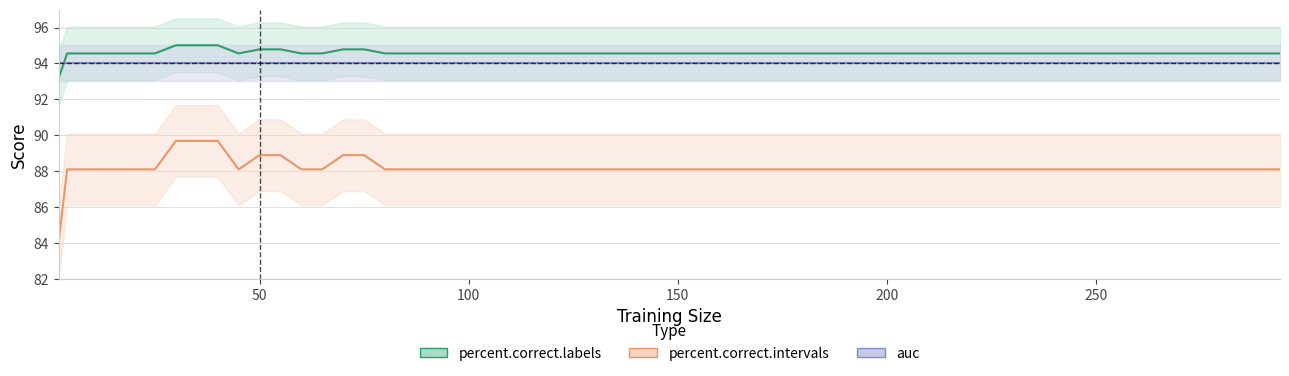

What is the difference between the maximum and minimum values in the percent.correct.labels series?

1.8